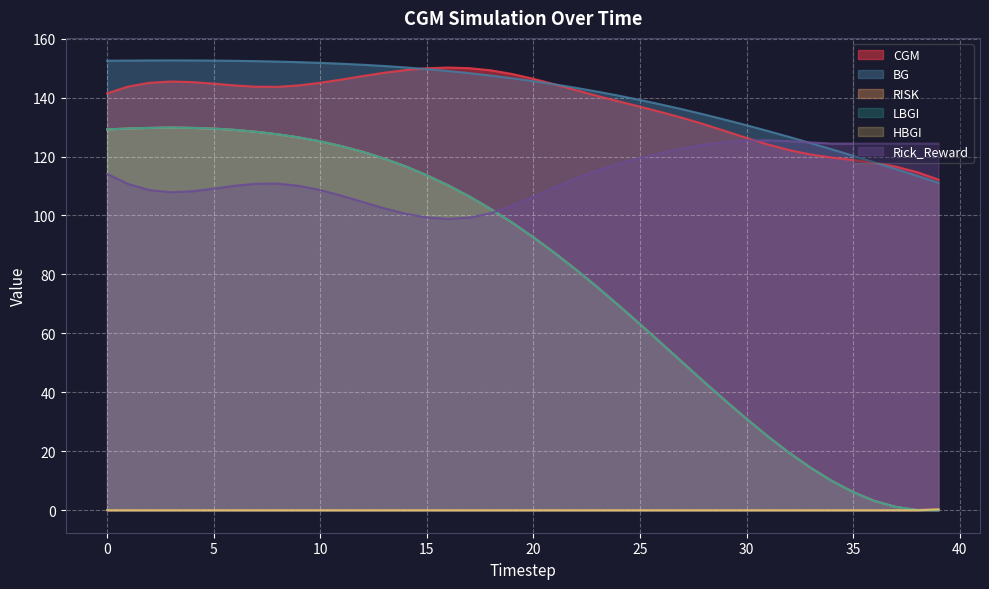

At how many categories does at least one series exceed 22?

40